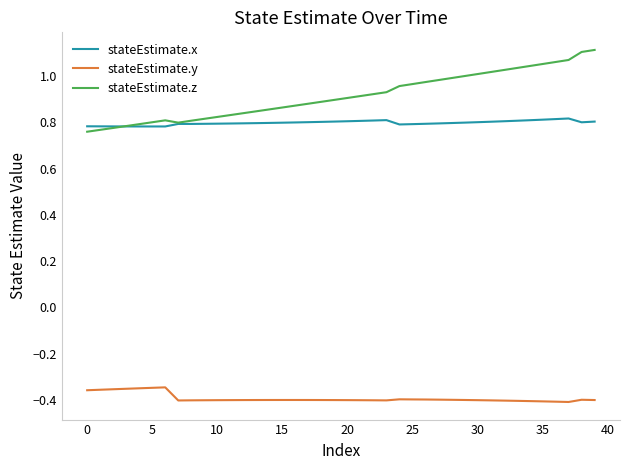

What is the difference between the second highest and second lowest values in the stateEstimate.y series?

0.1